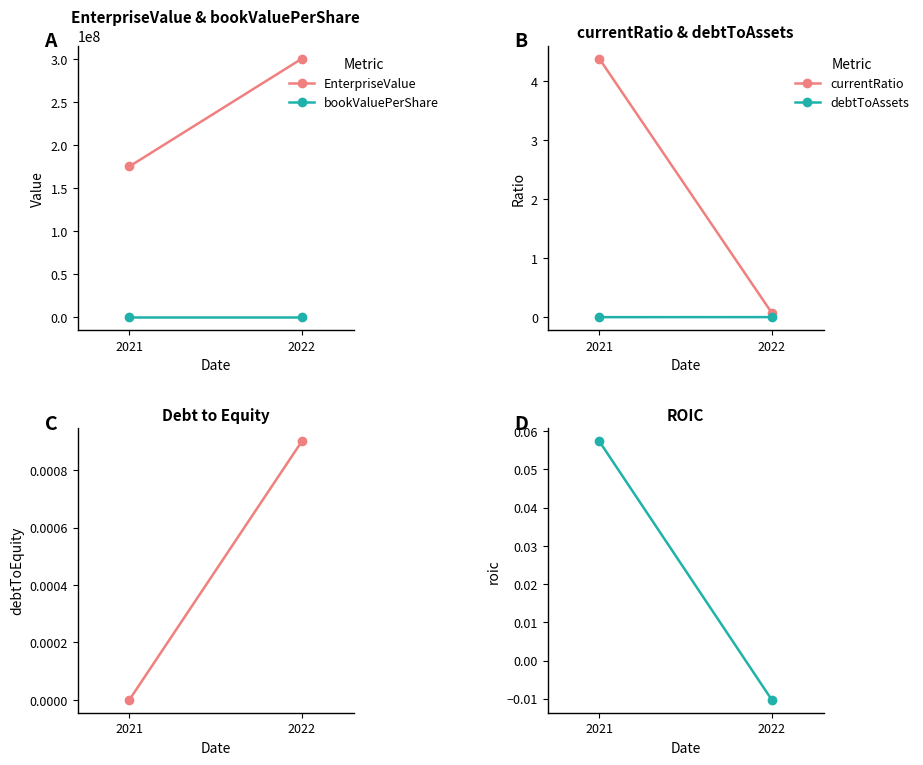

How many debtToEquity values are between 0 and 1?

2